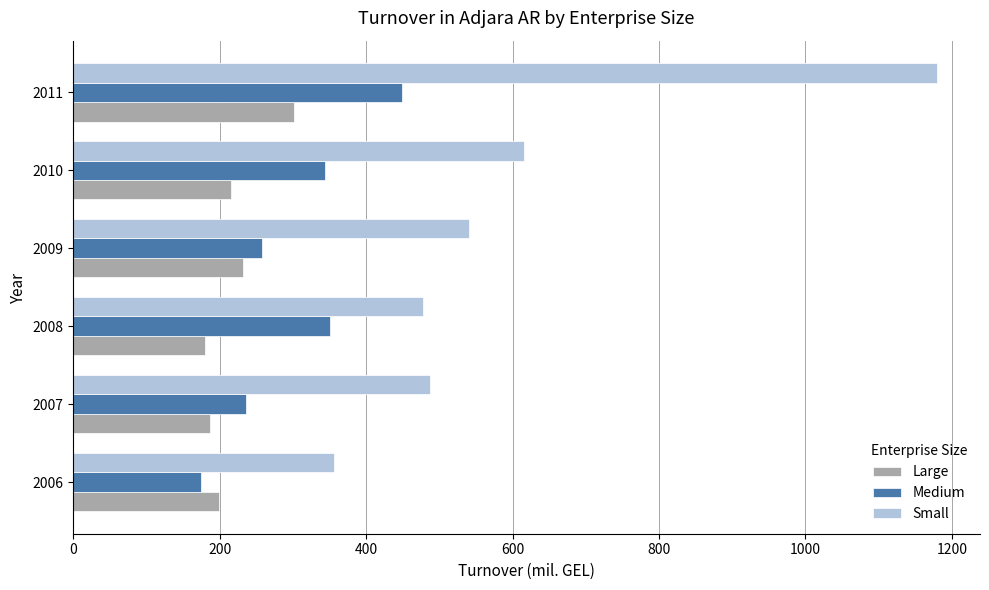

List the series in order of their peak value, highest first.

Small, Medium, Large